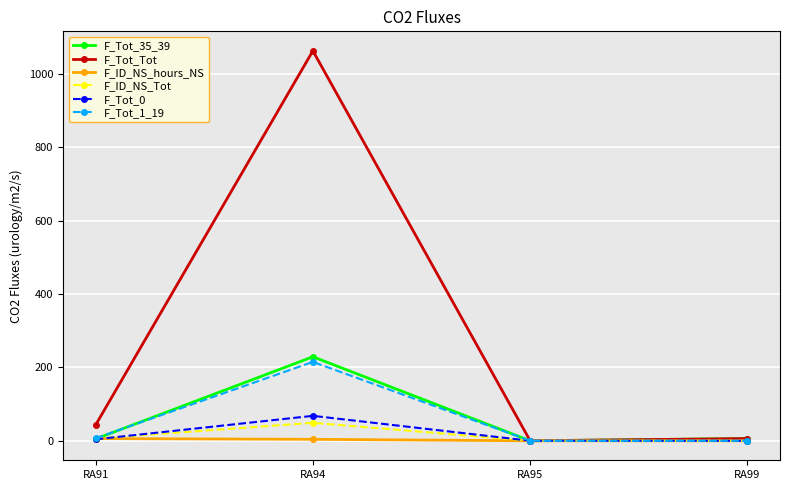

Rank the series by their maximum value, from lowest to highest.

F_ID_NS_hours_NS, F_ID_NS_Tot, F_Tot_0, F_Tot_1_19, F_Tot_35_39, F_Tot_Tot